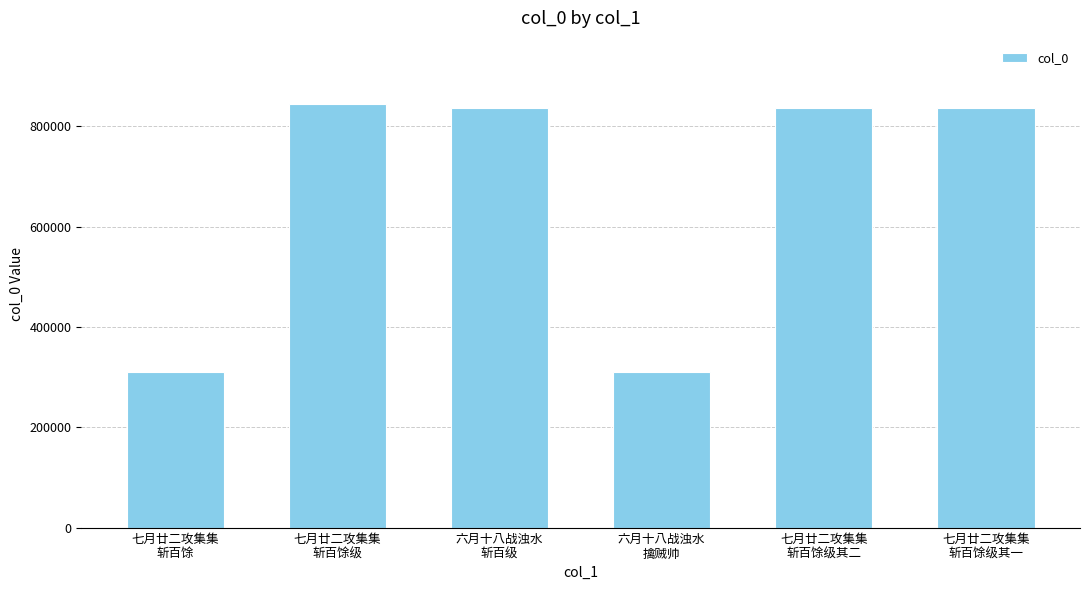

Where does the data first go above 836866?

七月廿二攻集集
斩百馀级